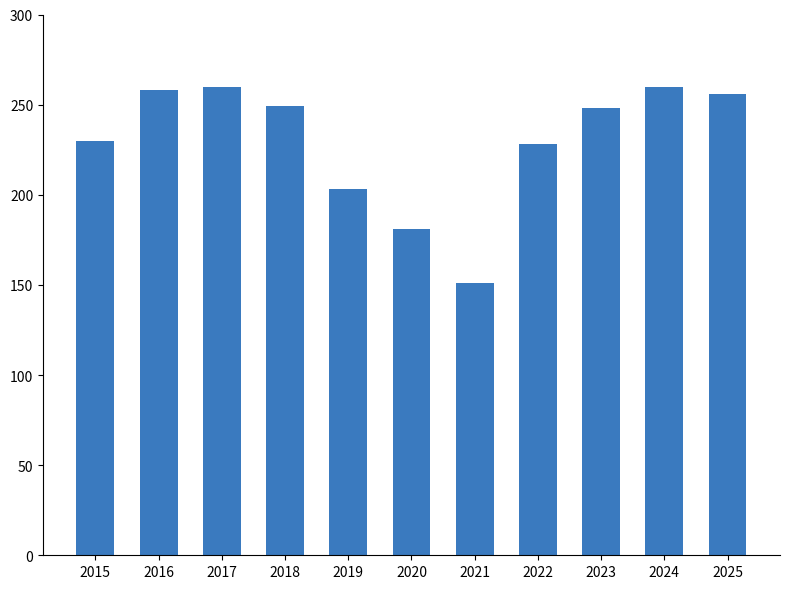

Between 2025 and 2023, which is larger?

2025